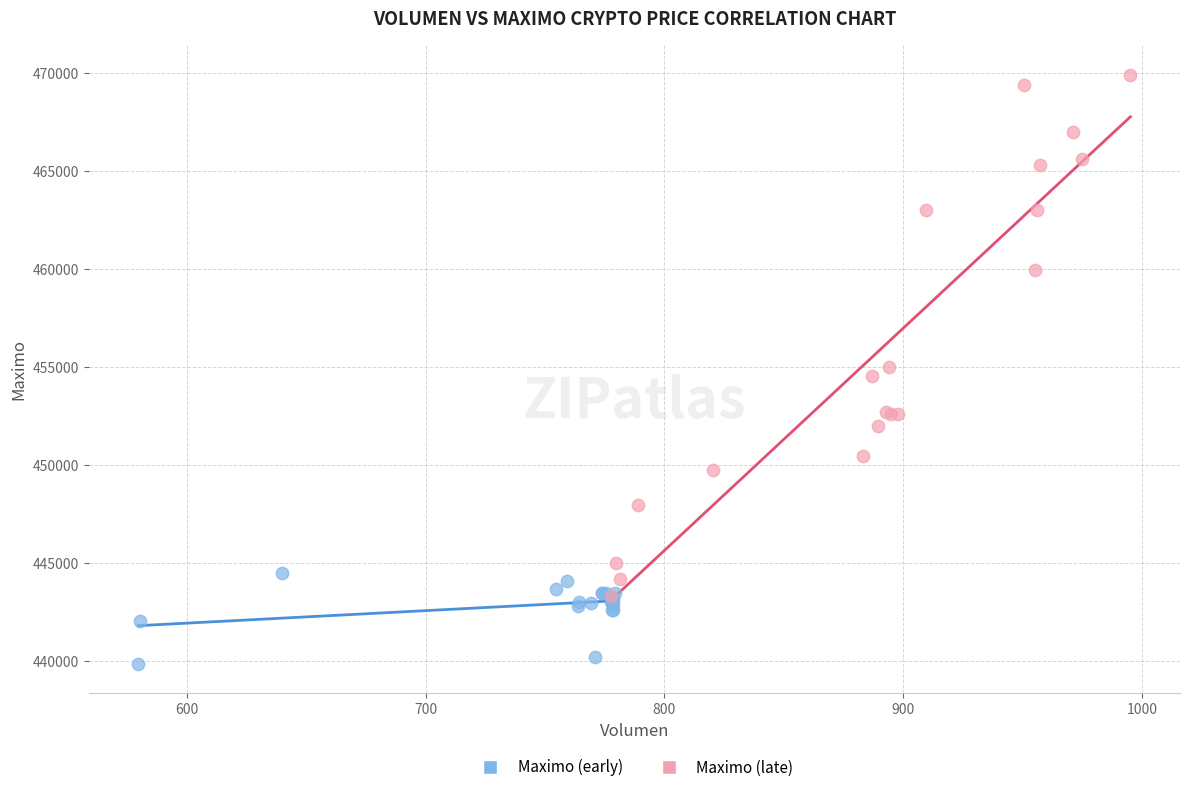

Which series has the widest spread of Y values?

Maximo (late)